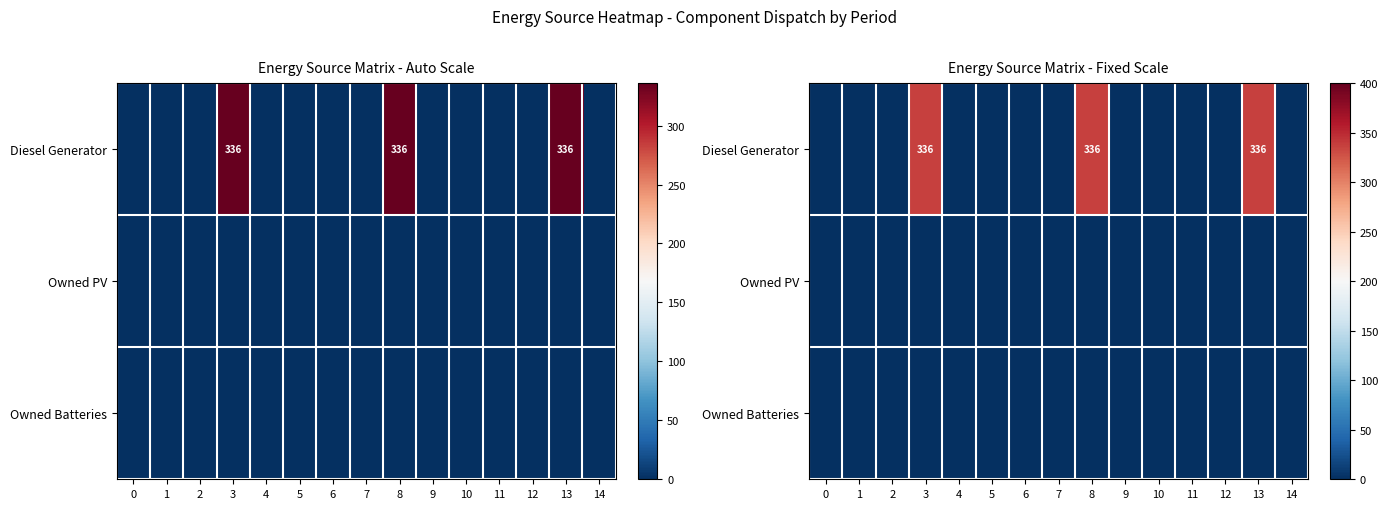

The value of row_0 at 6 is -102. True or false?

False